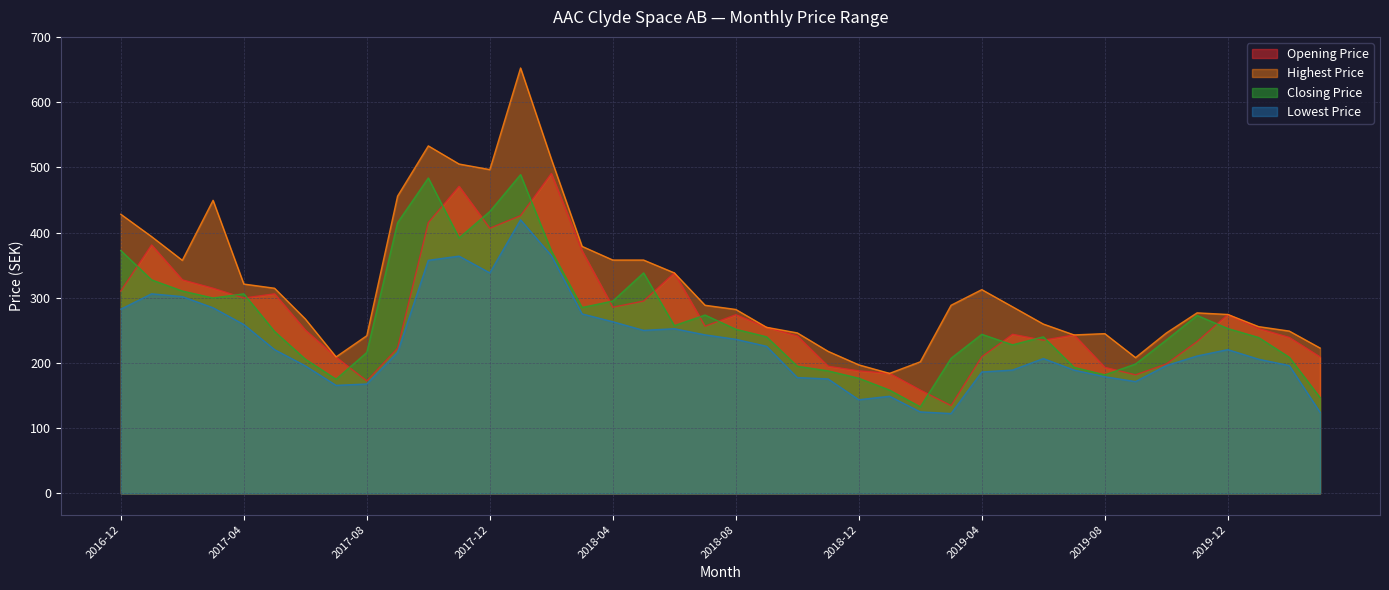

How many data points in Closing Price are above 248?

20